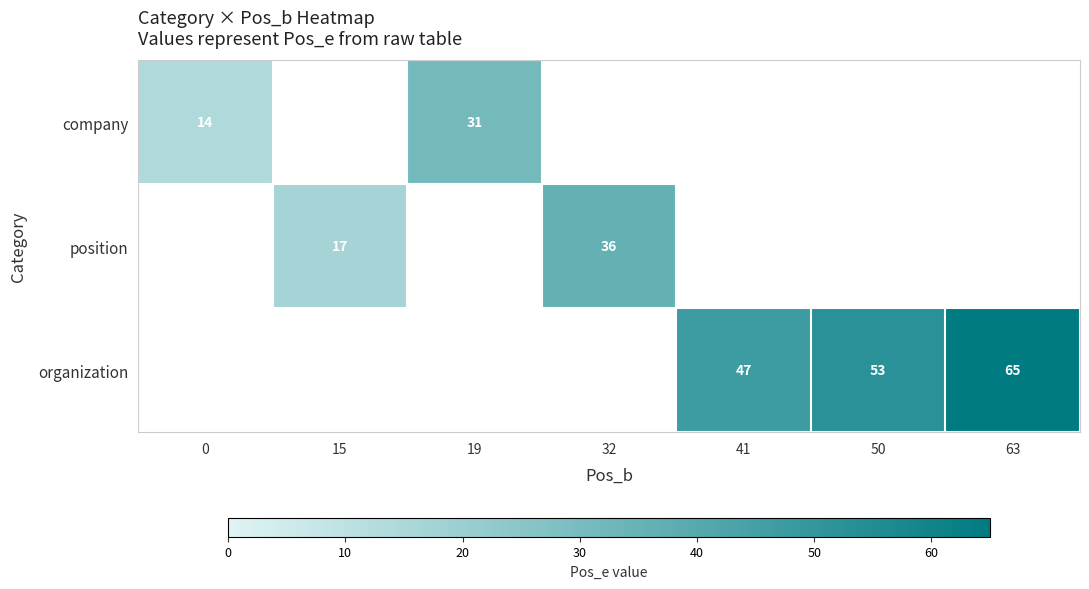

The organization series shows 83.4 at 41. True or false?

False